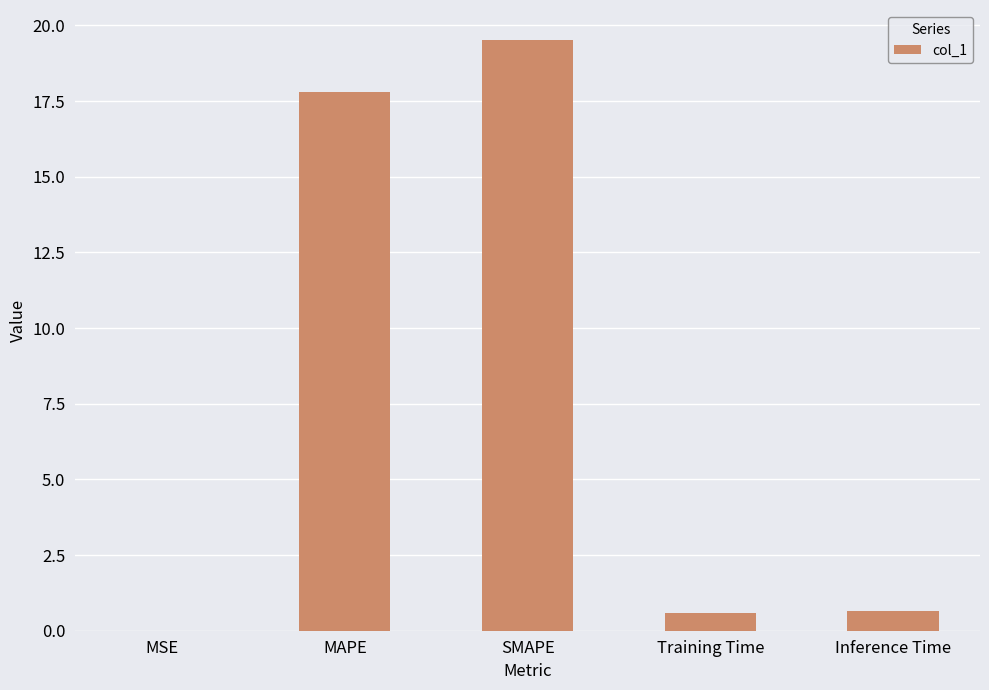

Approximately how many times larger is the value at MAPE compared to SMAPE?

0.9